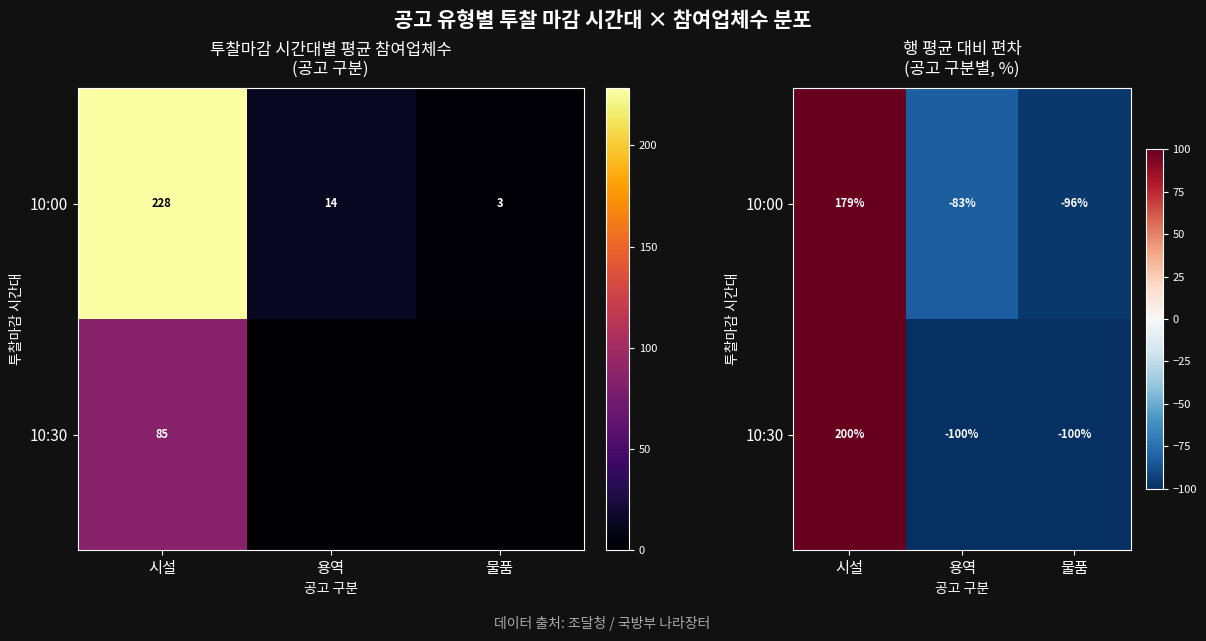

What is the sum of the row_0 values at 시설 and 물품?

82.6